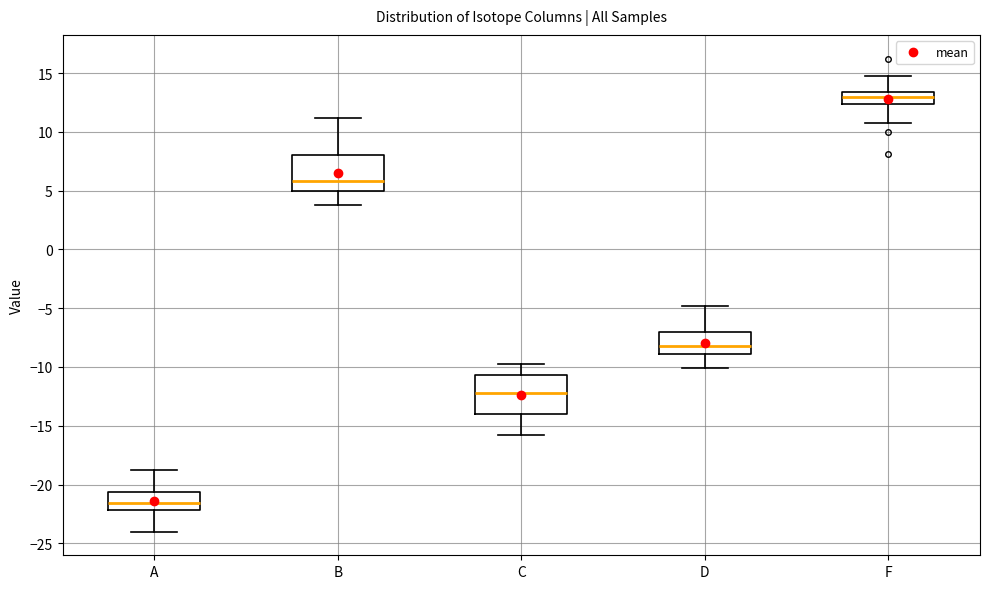

Reading left to right, transcribe this box plot: for each box, give where its median line is, the range the box spans, and where its two whiskers end, as read against the y-axis. The values are not printed on the chart, so give them approximately, as read against the axis.

A: median -21.5, box -22.0 to -20.5, whiskers -24.0 to -19.0
B: median 6.0, box 5.0 to 8.0, whiskers 4.0 to 11.0
C: median -12.0, box -14.0 to -10.5, whiskers -16.0 to -10.0
D: median -8.0, box -9.0 to -7.0, whiskers -10.0 to -5.0
F: median 13.0, box 12.5 to 13.5, whiskers 11.0 to 15.0